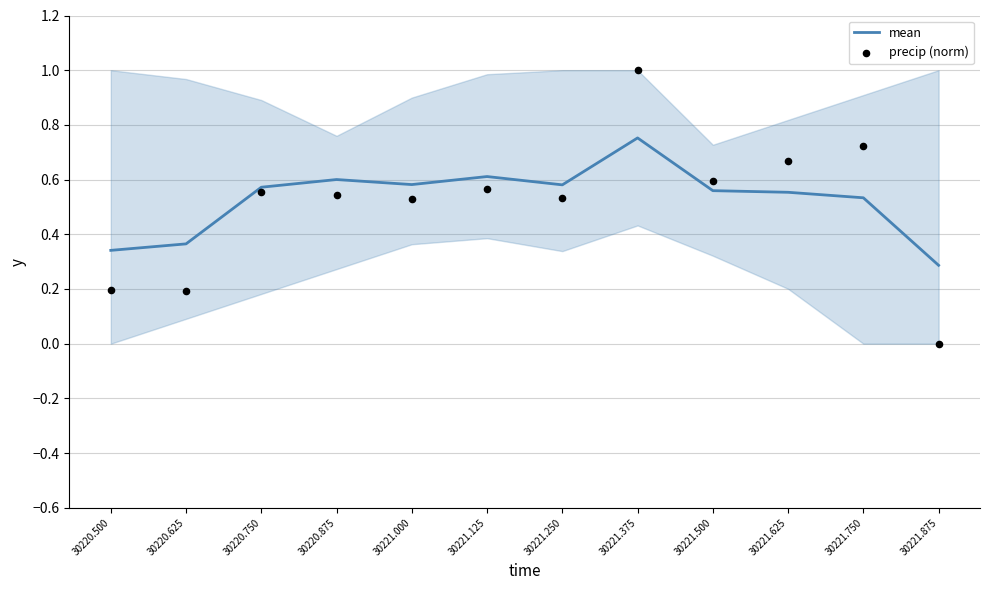

Which series reaches the minimum Y coordinate?

precip (norm)